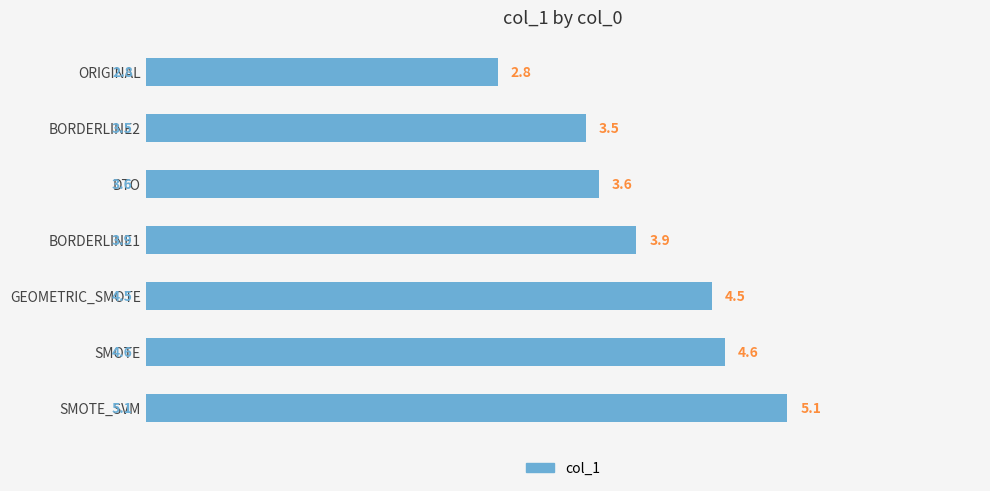

The value at DTO is 3.6. True or false?

True